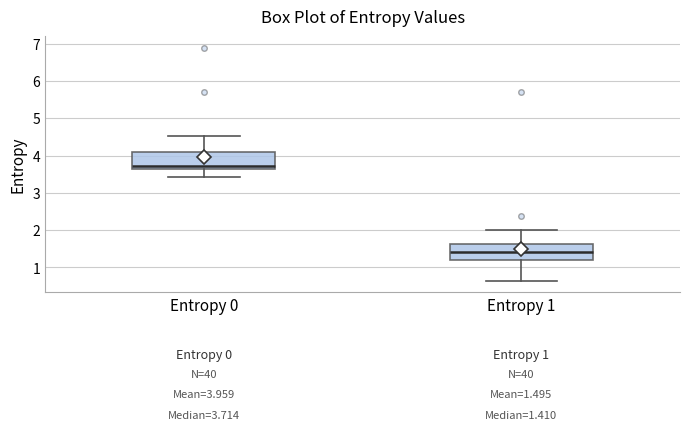

Which box has the lowest median line?

Entropy 1